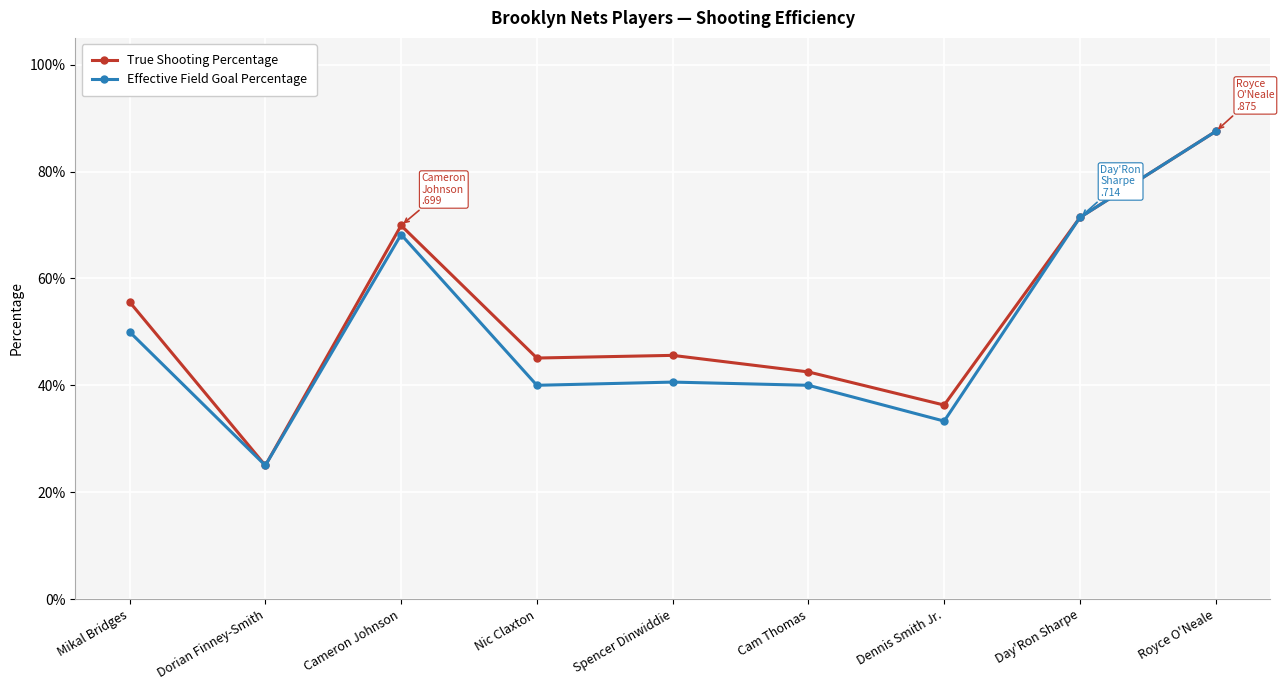

At which category does True Shooting Percentage reach its first local valley?

Dorian Finney-Smith